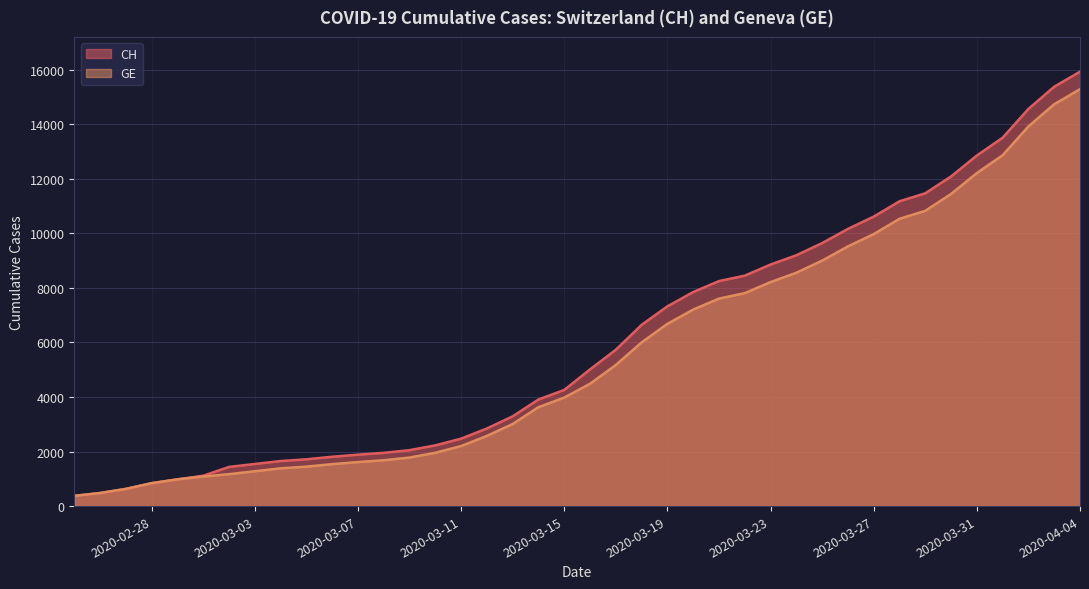

How many data points in CH are above 5012?

19